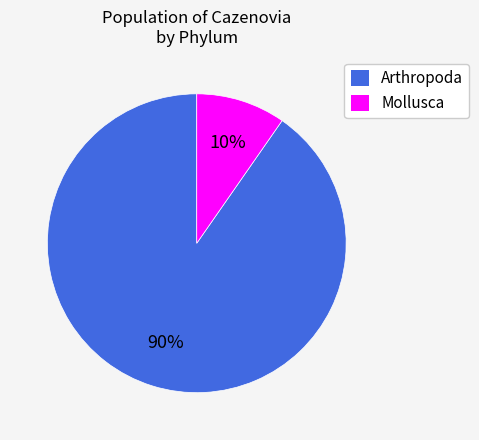

To the nearest percent, what percentage of the pie is Arthropoda?

90%